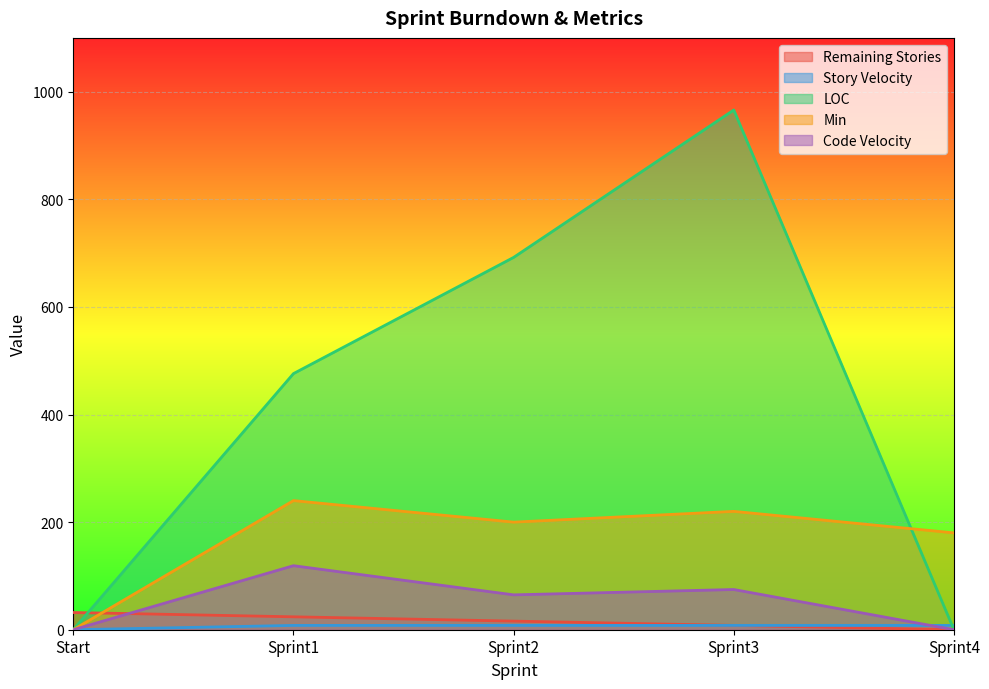

How many data points in LOC are above 476?

2